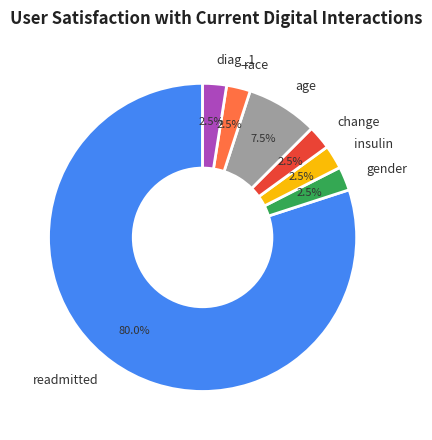

Is there any slice that represents more than half of the pie?

Yes